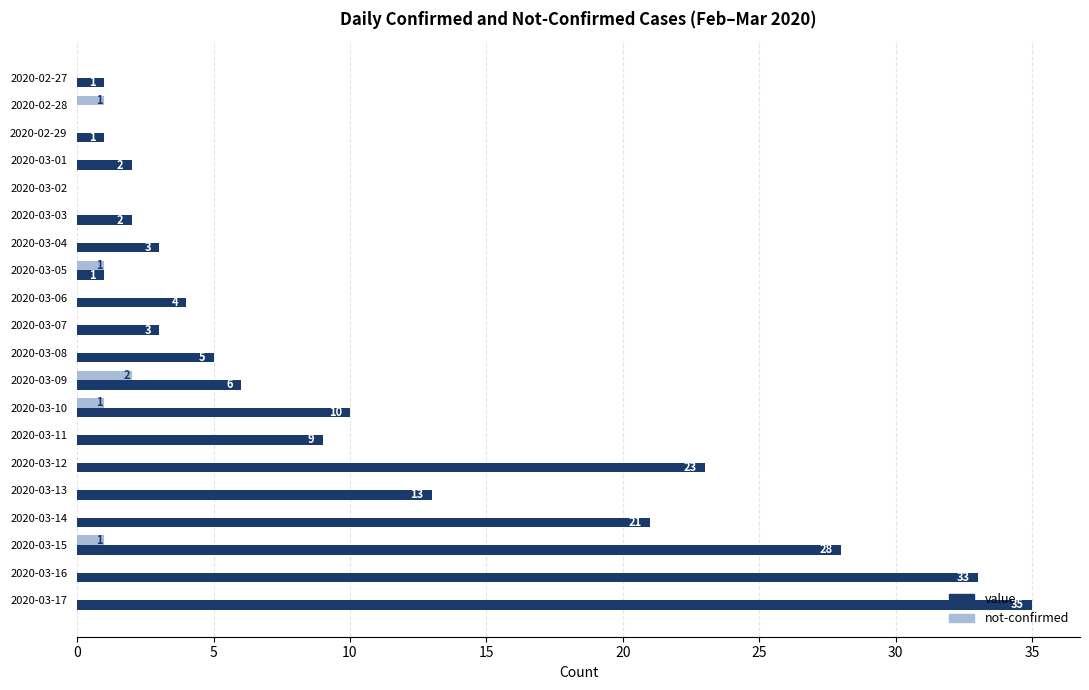

At which label does not-confirmed reach its peak?

2020-03-09